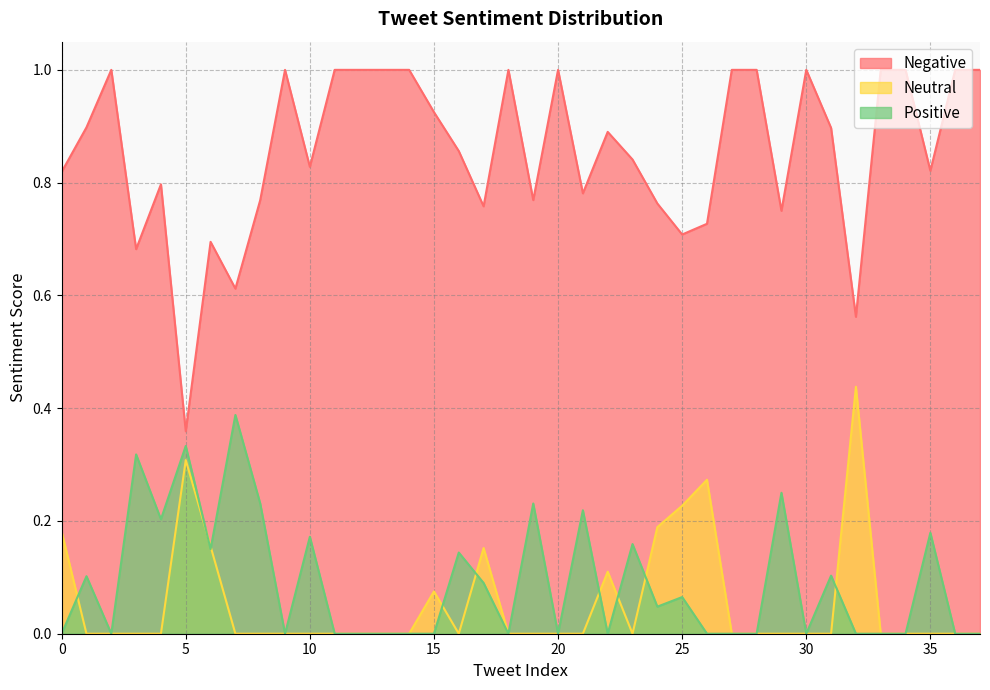

Which has a higher value, 34 or 24?

34